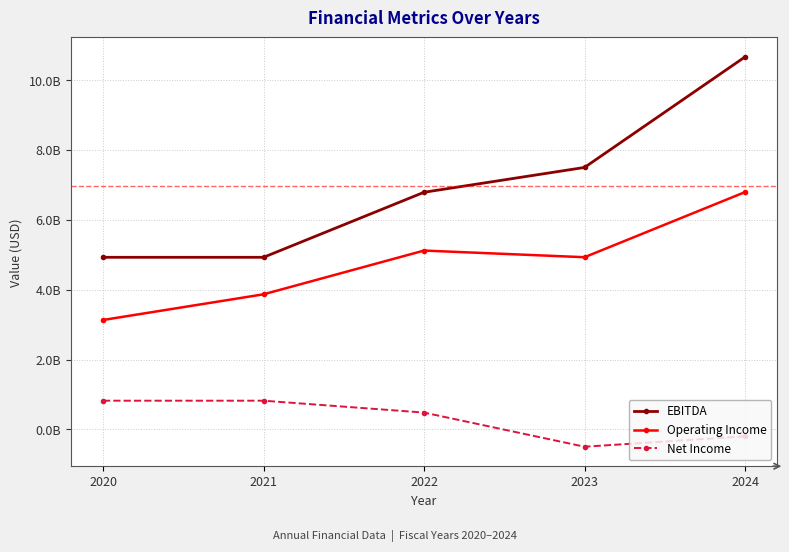

Where is EBITDA nearest to the value 7794023000?

2023